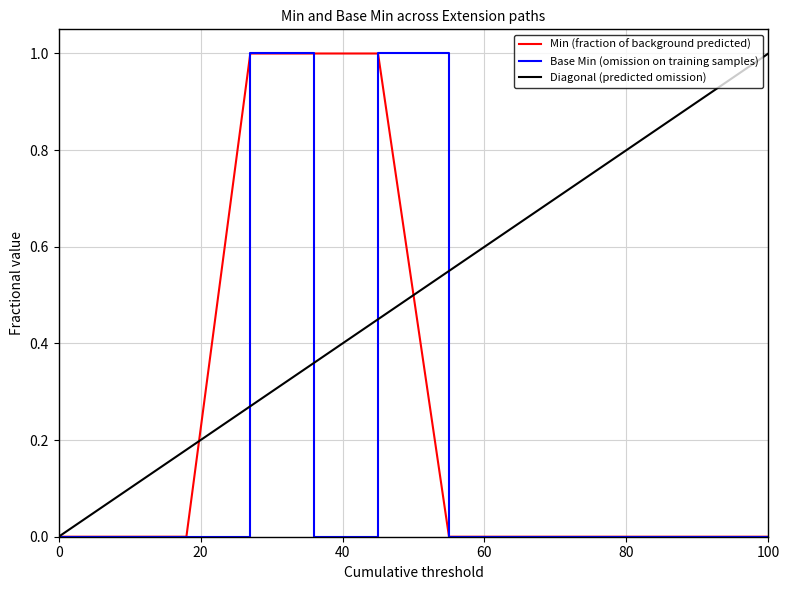

What is the sum of all Min values?

3